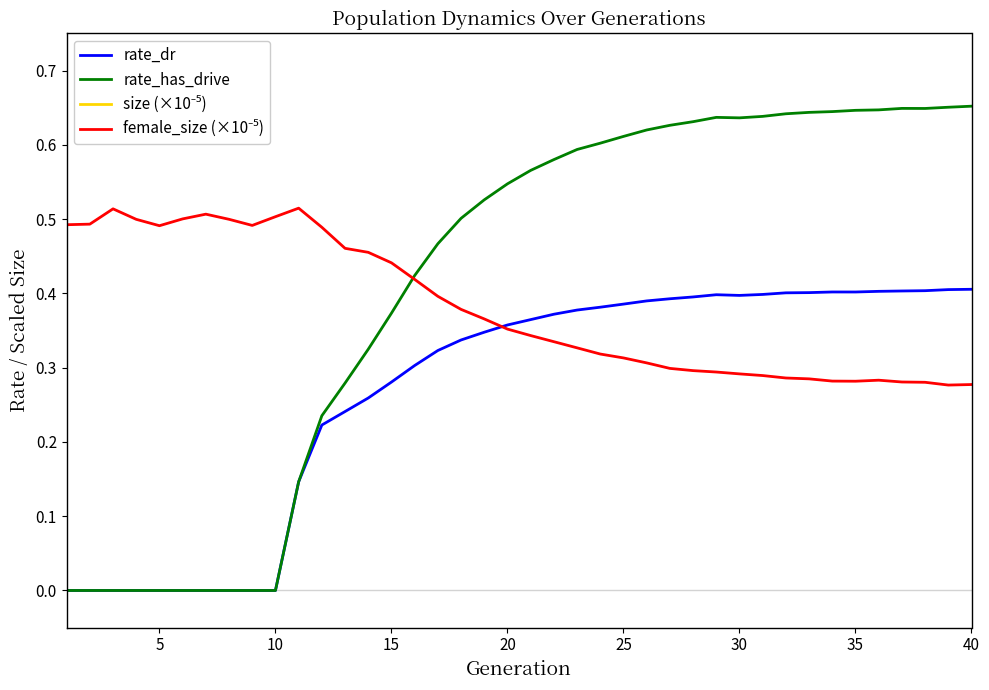

How many times do rate_has_drive and female_size (×10⁻⁵) cross each other?

1